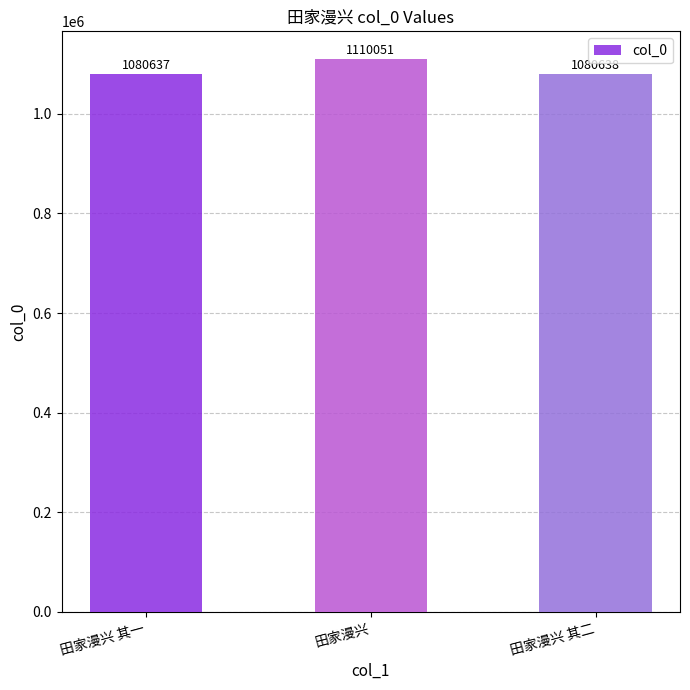

What is the ratio of the value at 田家漫兴 其一 to the value at 田家漫兴 其二?

1.0